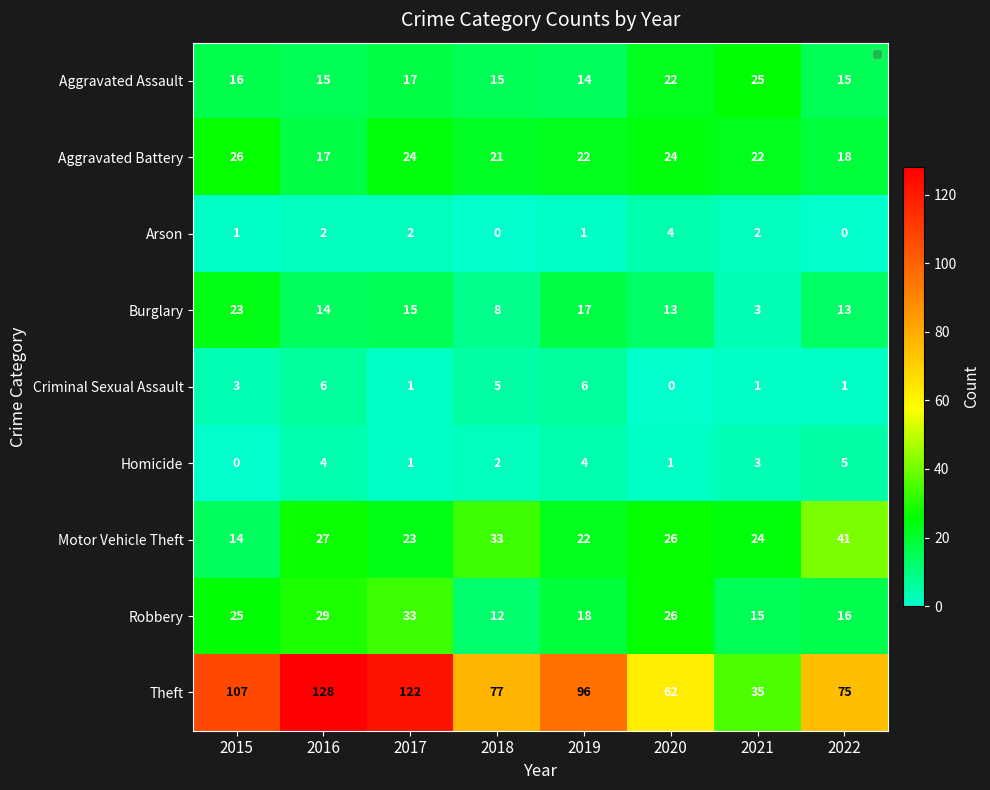

What is the difference between the second highest and minimum values in the Theft series?

87